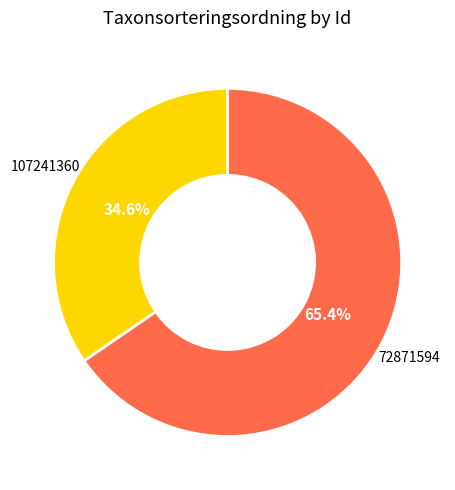

Which has a higher value, 72871594 or 107241360?

72871594